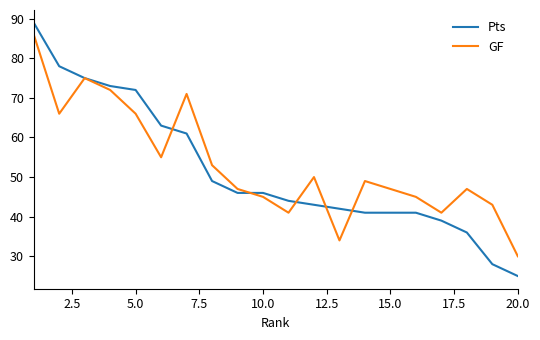

What is the difference between the maximum and minimum values in the GF series?

56